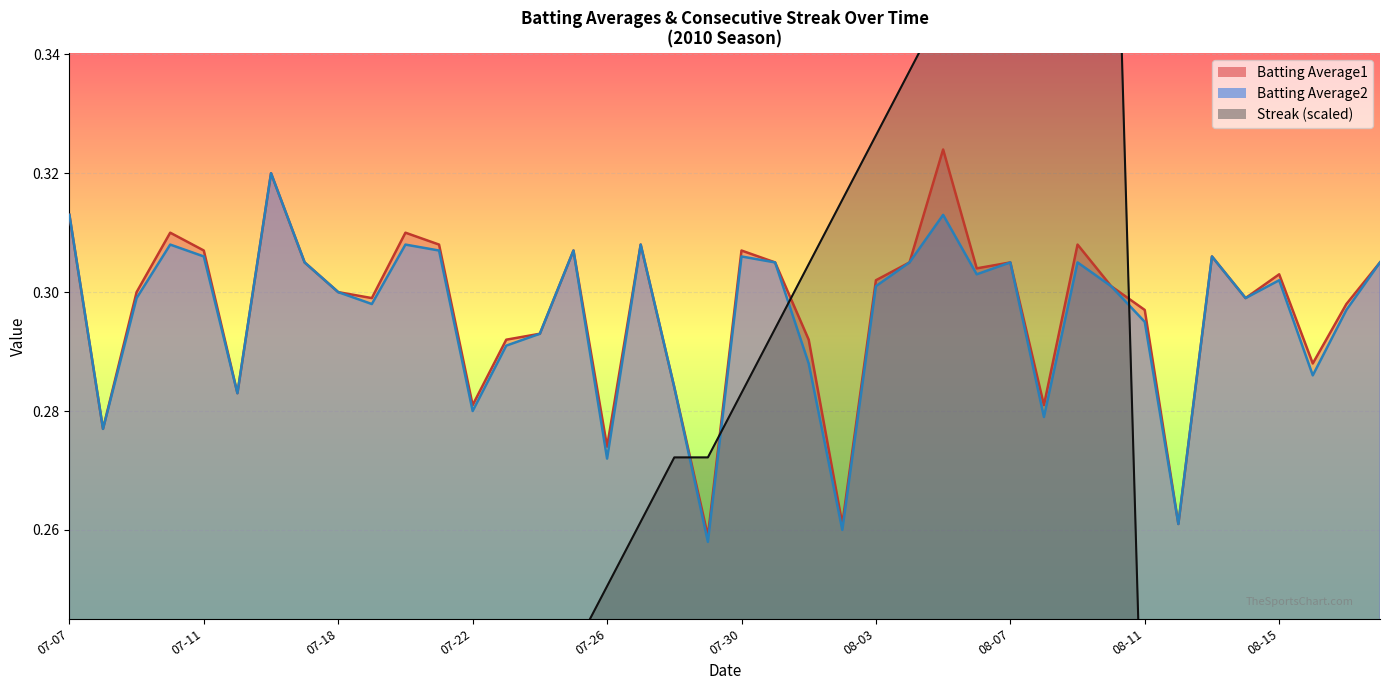

Where do Streak and Batting Average2 first cross each other?

2010-07-28 and 2010-07-29